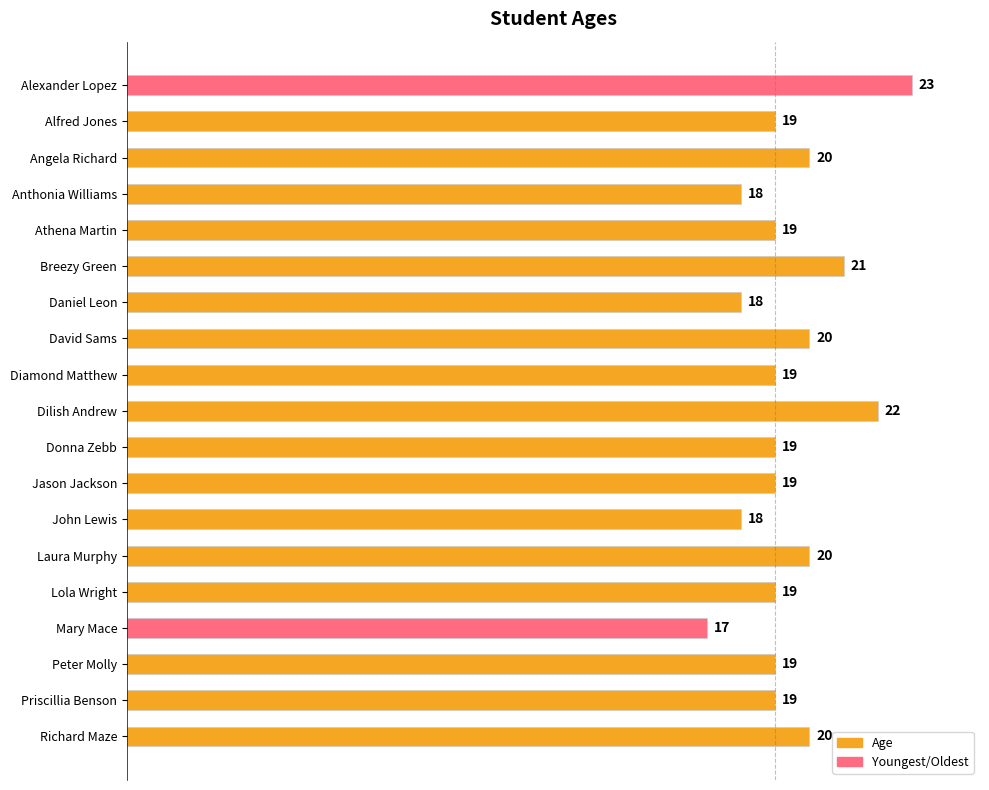

What is the minimum value shown in the chart?

17